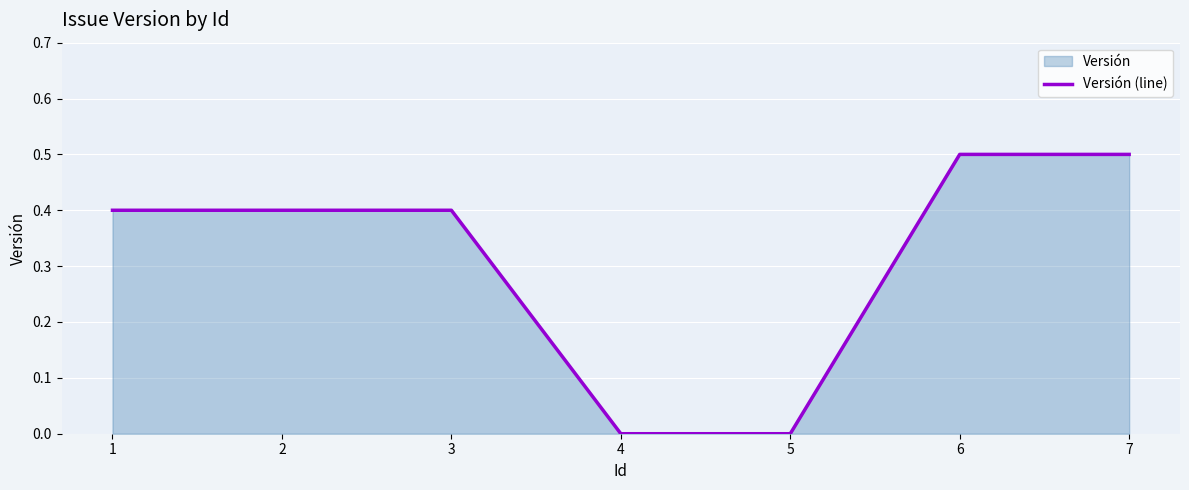

Is it true that the value at 3 is 0.5?

False